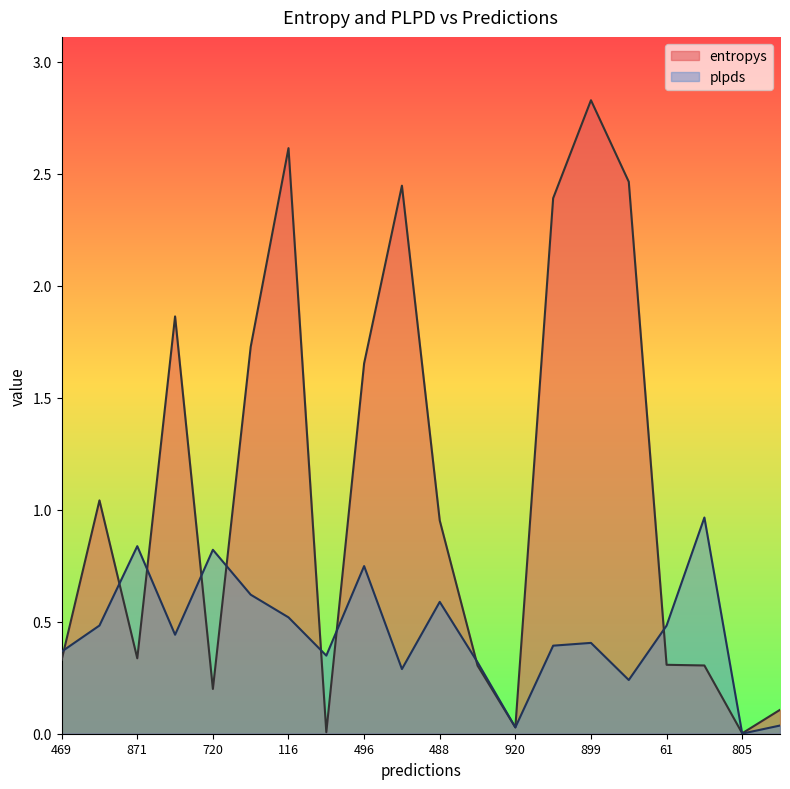

In plpds, how many points are higher than both neighbors (excluding endpoints)?

6